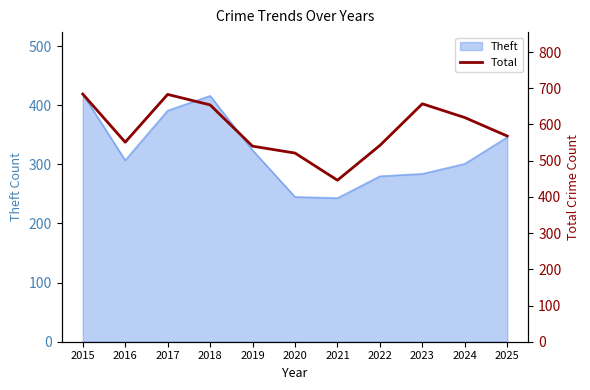

Is it true that the value at 2015 is 684?

True